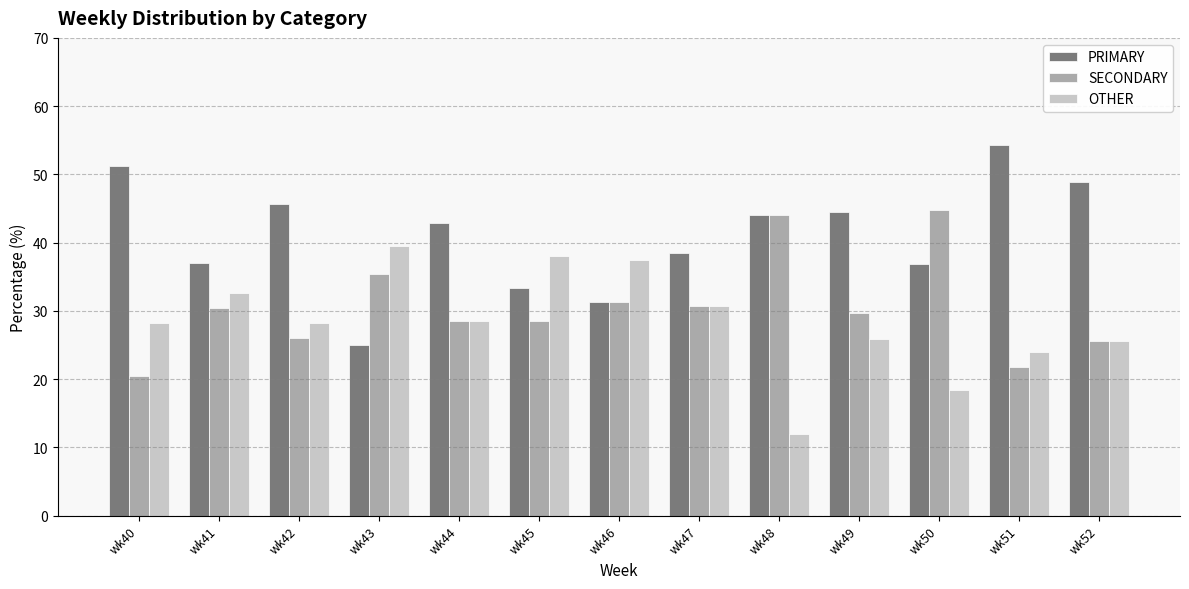

At which label is PRIMARY closest to 39?

wk47